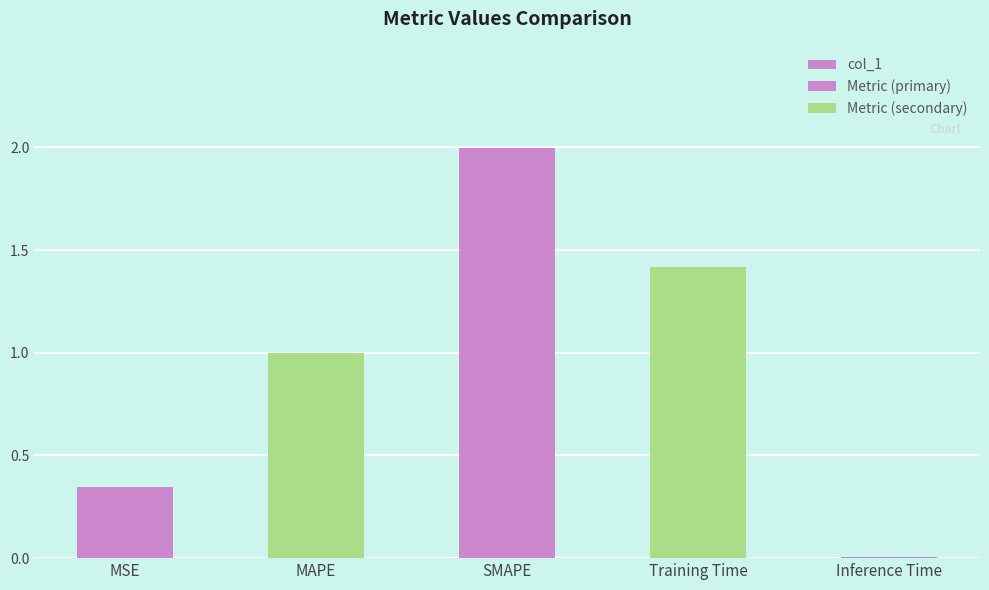

What position from the left is MAPE?

2